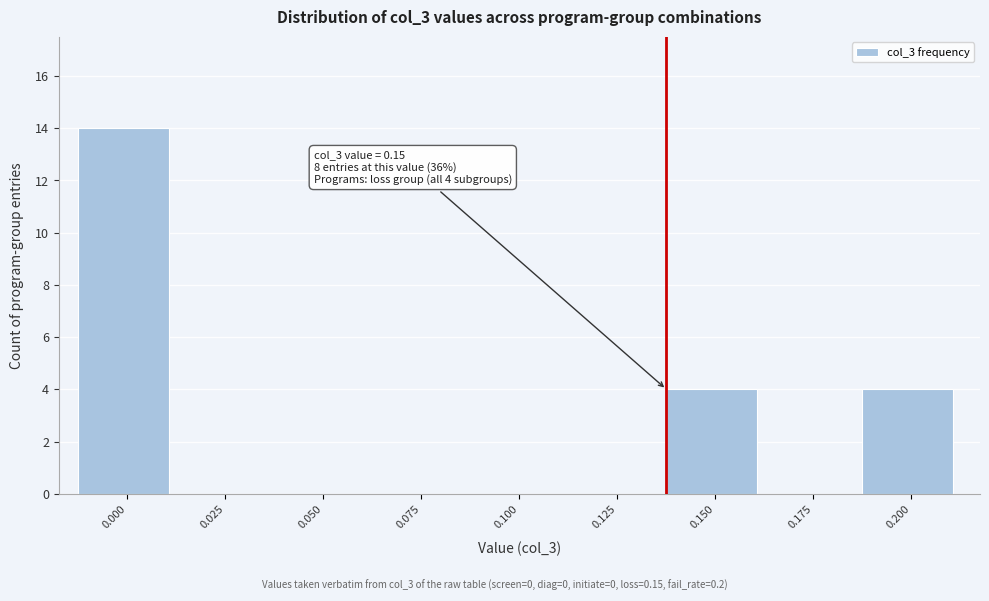

Reading left to right, transcribe all the data shown in this chart.

0.000=14	0.025=0	0.050=0	0.075=0	0.100=0	0.125=0	0.150=4	0.175=0	0.200=4